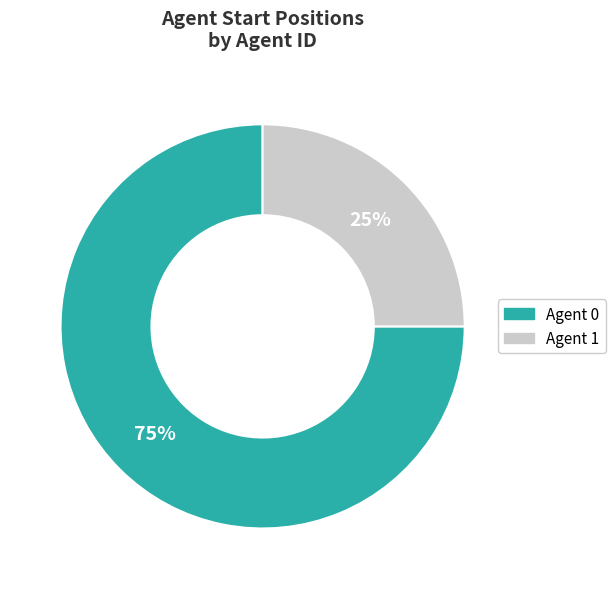

To the nearest percent, what is the average slice percentage?

50%